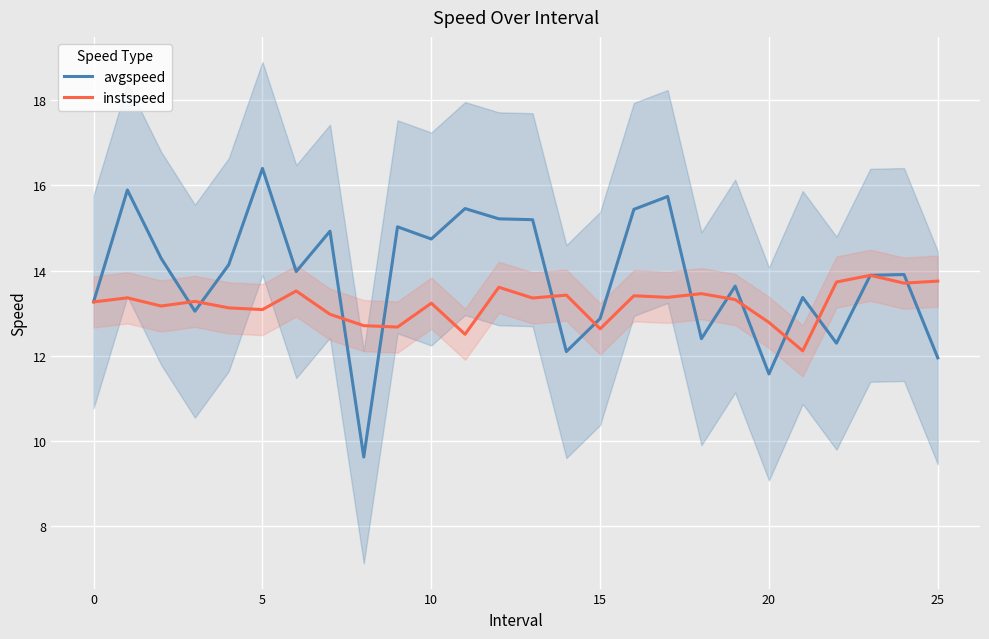

The value of avgspeed at 10 is 14.7. True or false?

True